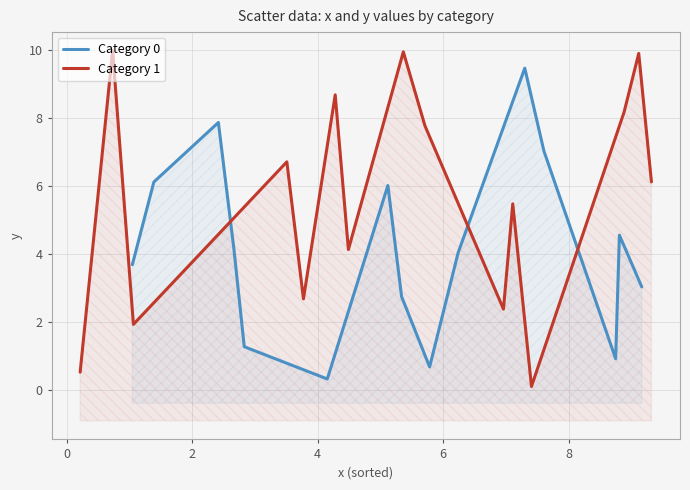

Rank the series by their maximum value, from lowest to highest.

Category 0, Category 1